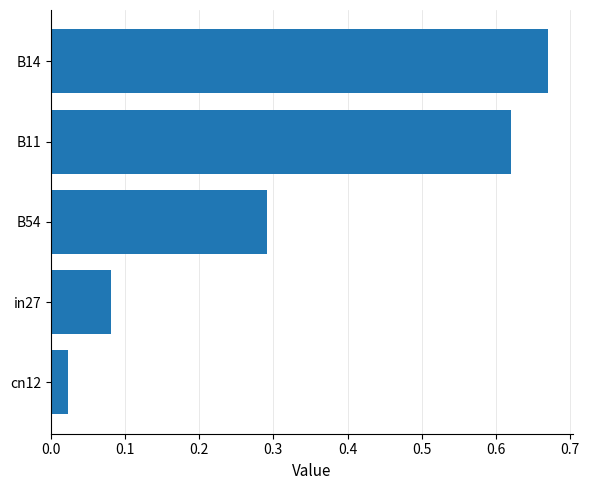

What is the label of the 2nd bar from the top?

B11